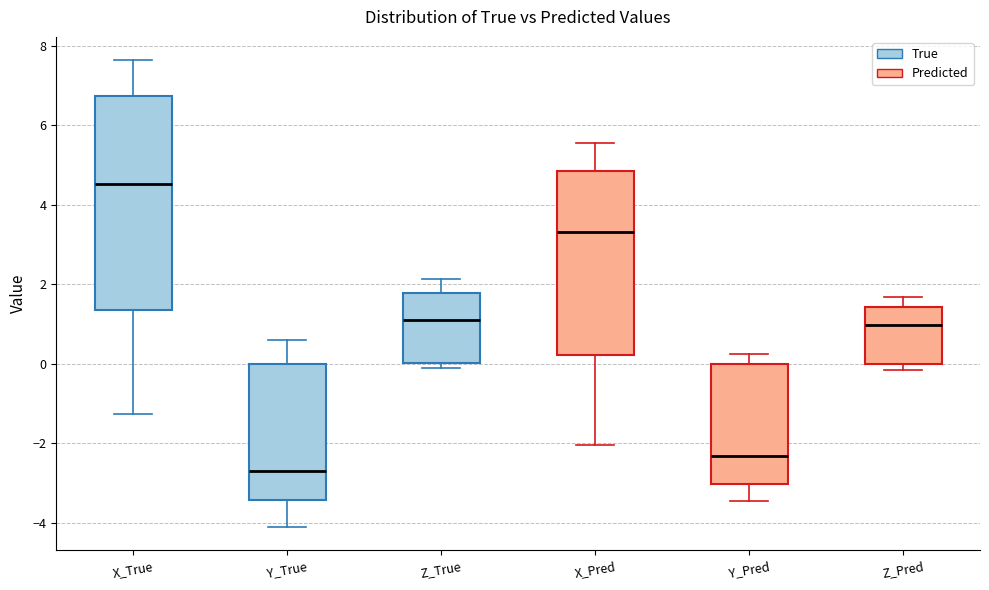

Where does the lower whisker of the box for X_Pred end on the y-axis? The values are not printed on the chart, so give them approximately, as read against the axis.

-2.0